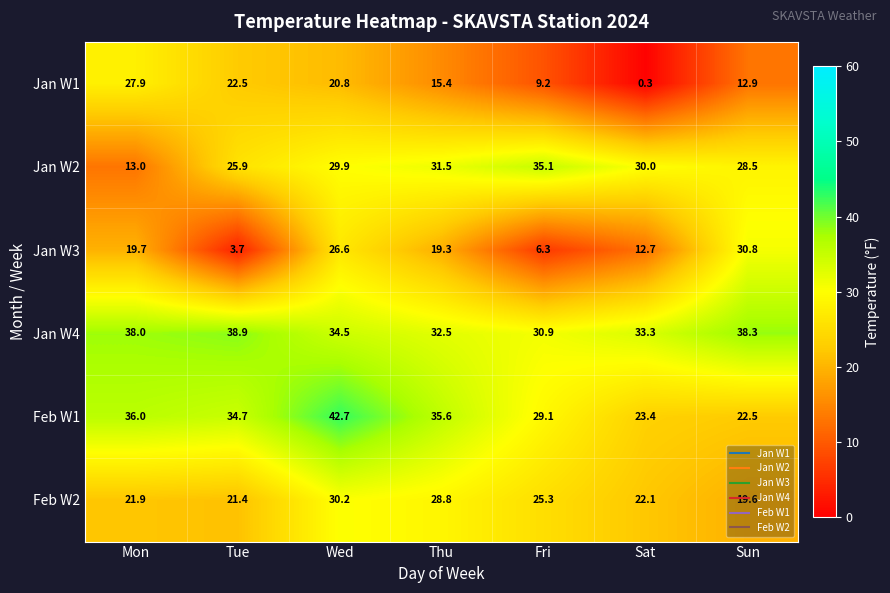

Is it true that Jan W3 equals 26.6 at Wed?

True